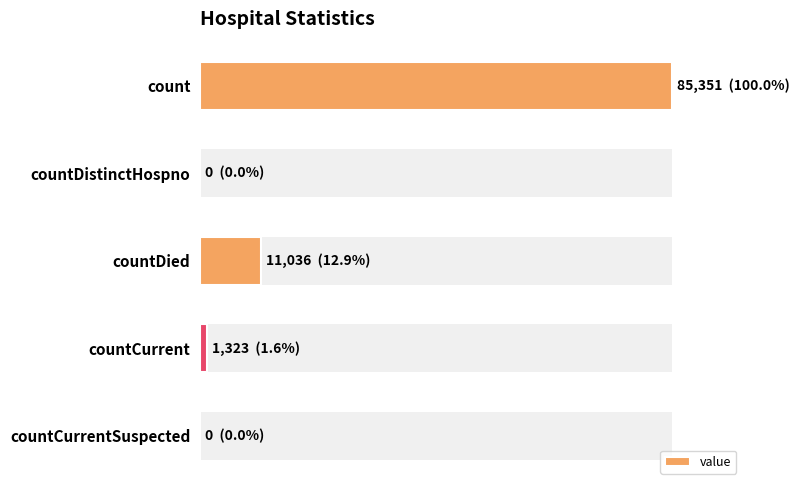

How many bars are there in total?

5